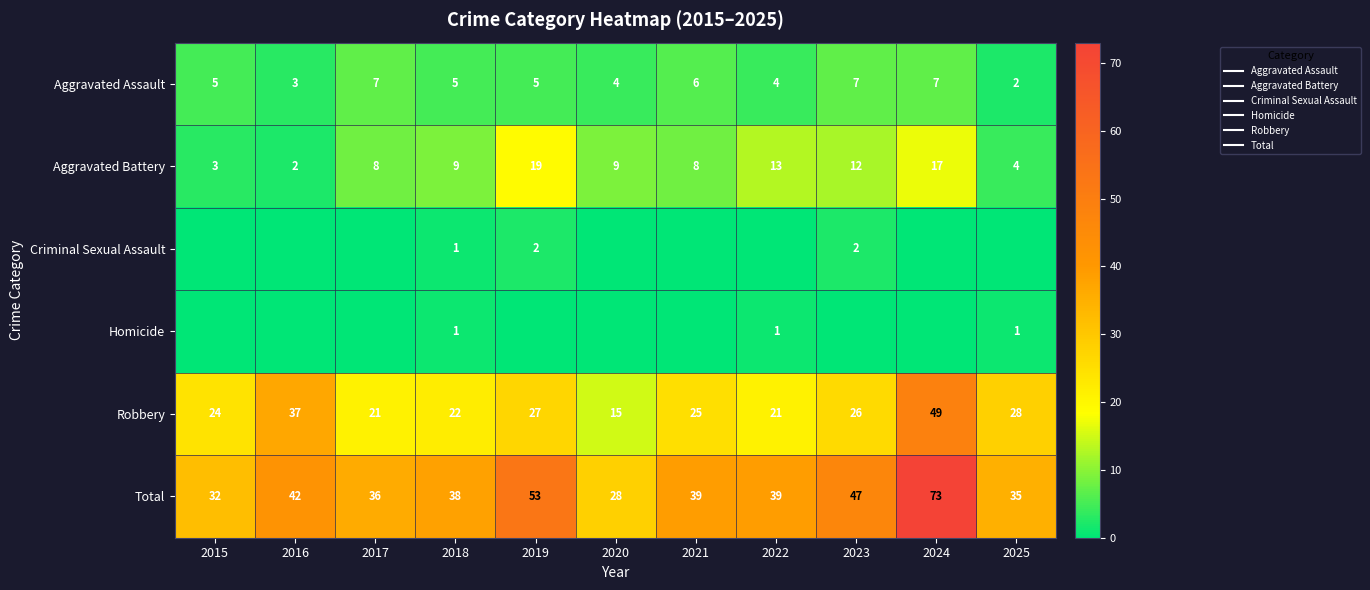

True or false: Homicide has a value of 0 at 2021.

True